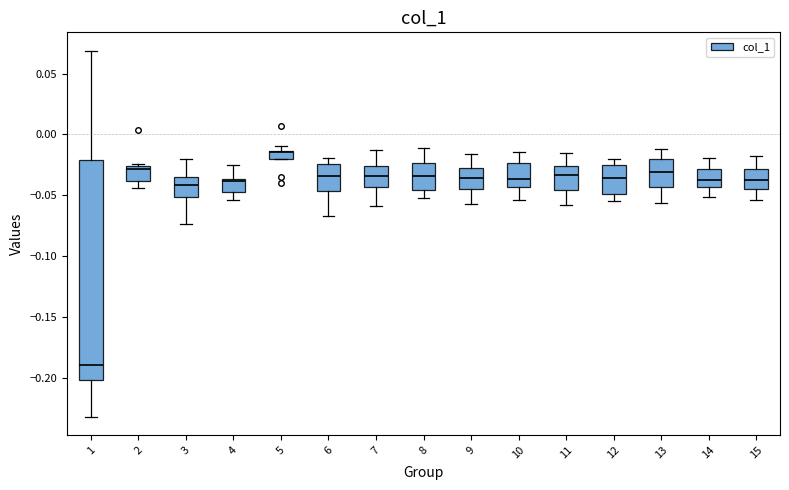

Comparing the boxes themselves (not the whiskers), which one is the tallest?

1